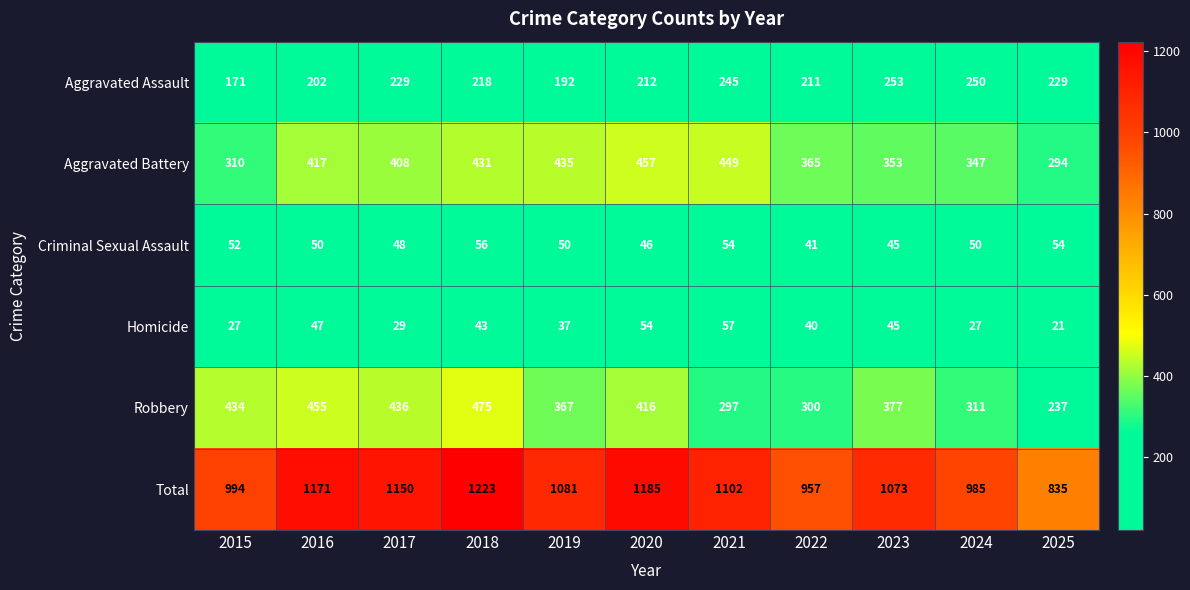

What is the difference between the second highest and minimum values in the Aggravated Battery series?

155